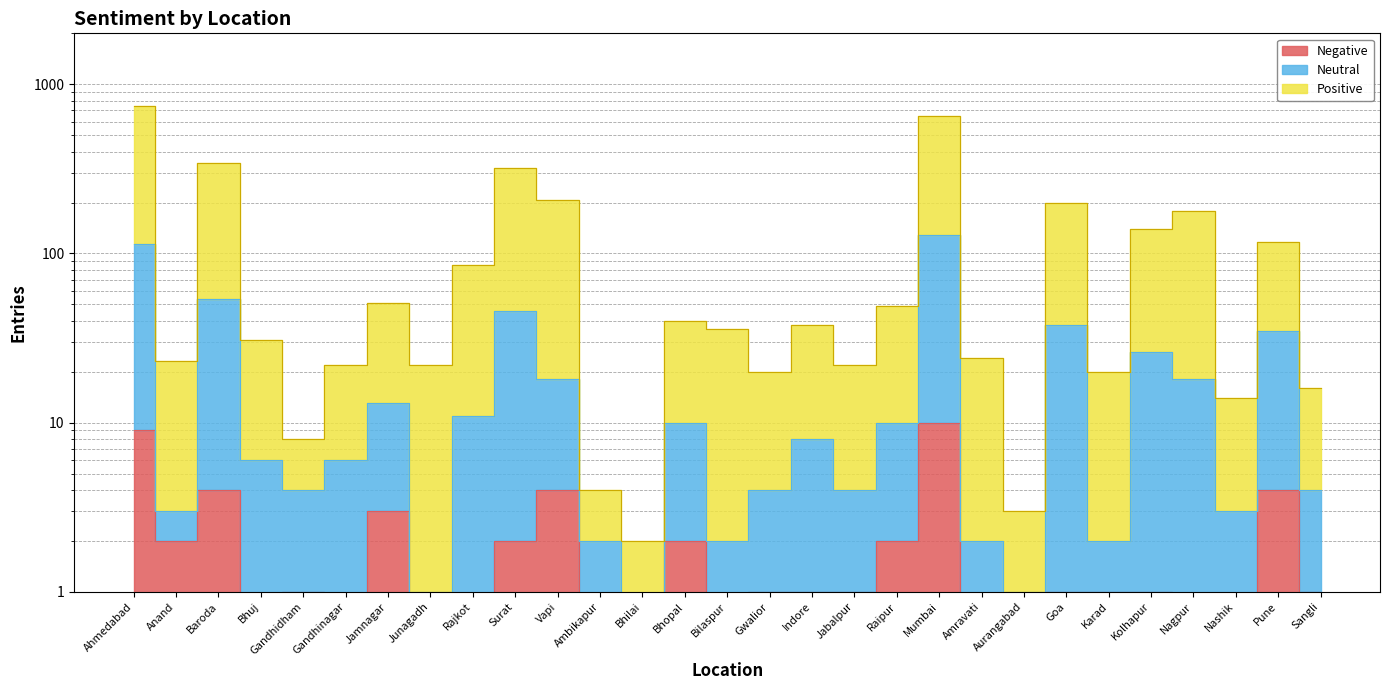

Reading left to right, list all the values displayed in this chart.

Positive: 741	23	343	31	8	22	51	22	85	321	208	4	2	40	36	20	38	22	49	653	24	3	198	20	140	179	14	117	16
Neutral: 114	3	54	6	4	6	13	1	11	46	18	2	0	10	2	4	8	4	10	128	2	1	38	2	26	18	3	35	4
Negative: 9	2	4	0	1	0	3	0	0	2	4	0	0	2	0	1	1	1	2	10	0	0	1	1	1	0	0	4	1